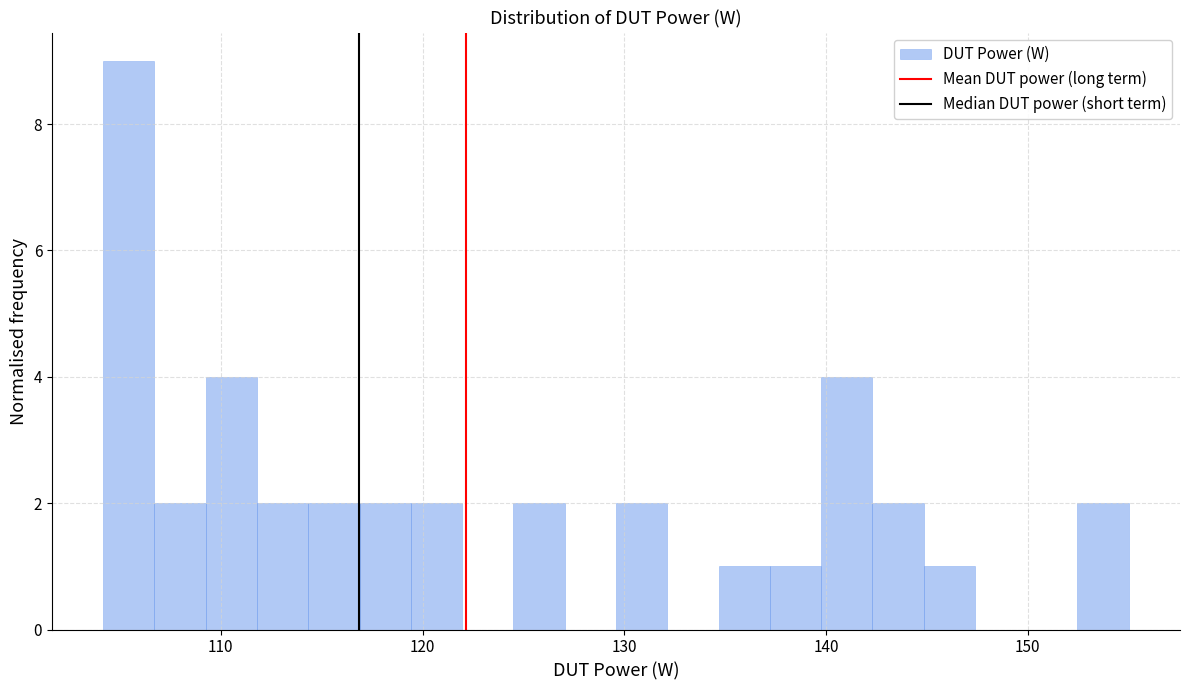

Read against the x-axis, roughly where is the centre of the tallest bar?

105